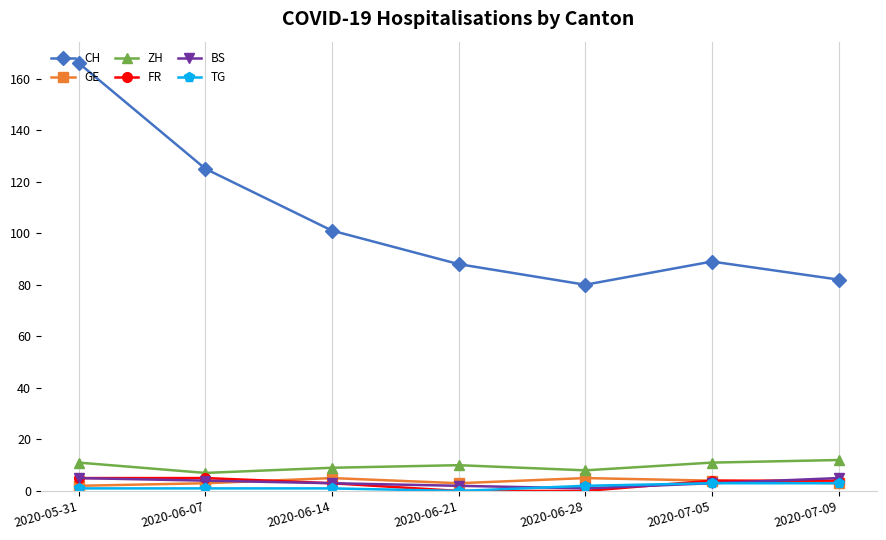

True or false: ZH and CH intersect in this chart.

False